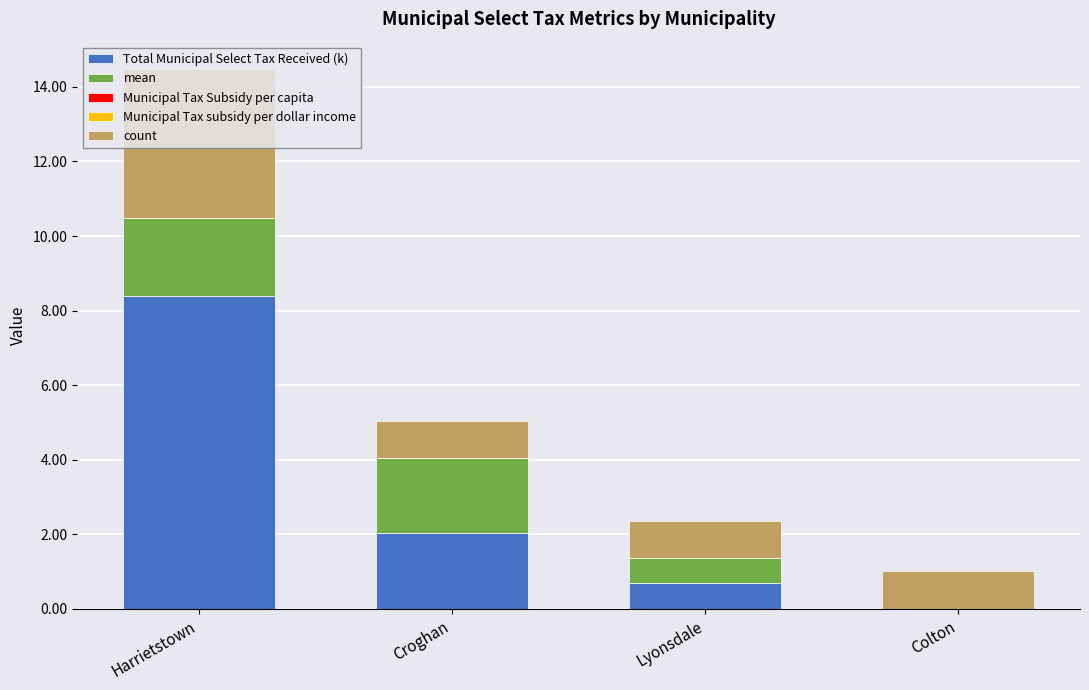

At which label does Total Municipal Select Tax Received (k) reach its peak?

Harrietstown